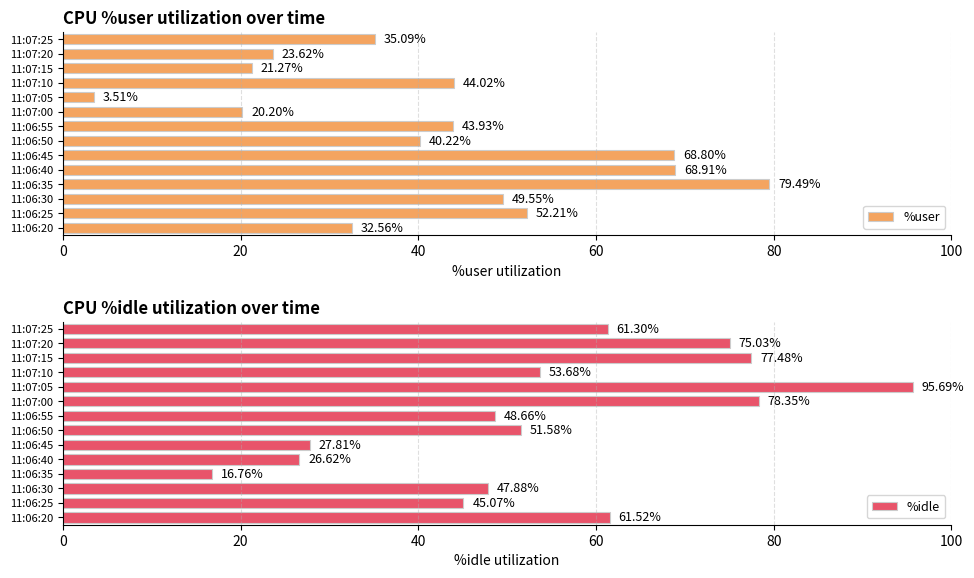

What is the difference between the maximum and minimum values in the %user series?

76.0